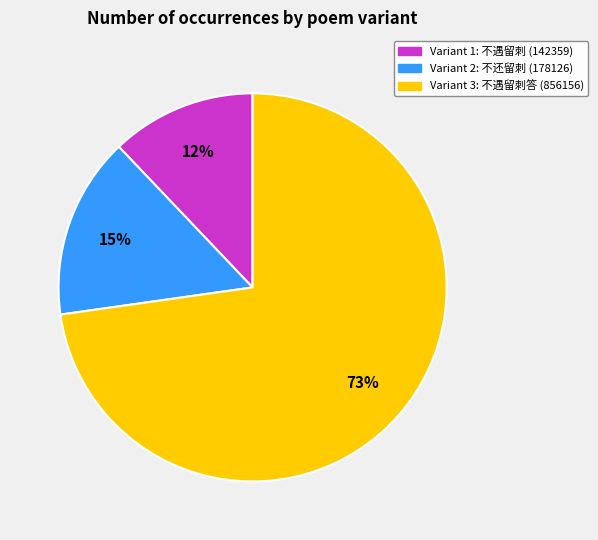

Is there any slice that represents more than half of the pie?

Yes